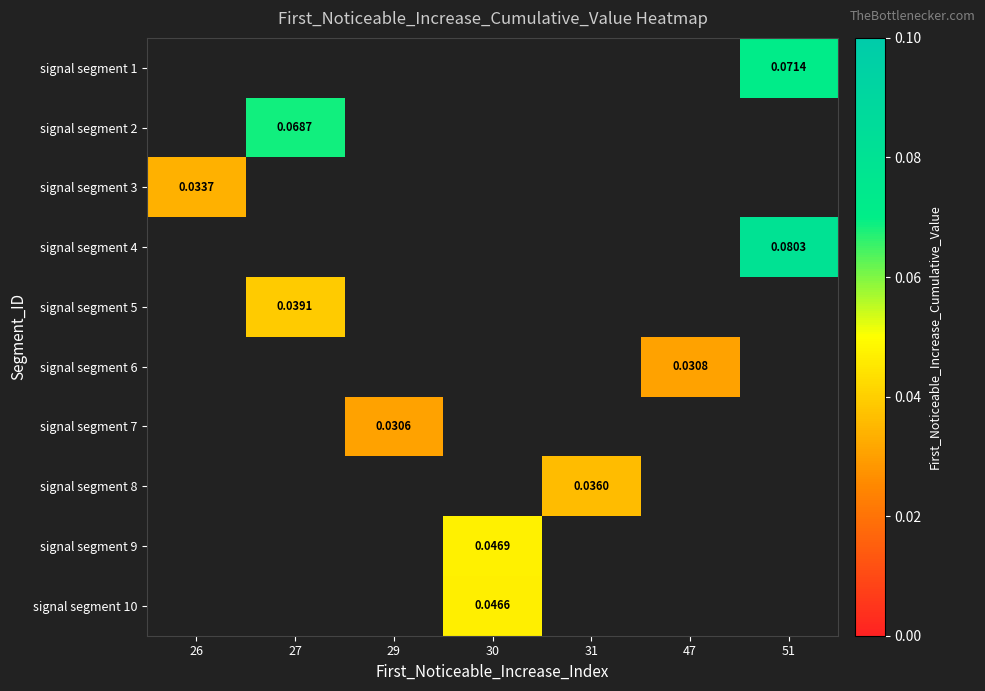

Where does the signal segment 9 series first go above 0?

30